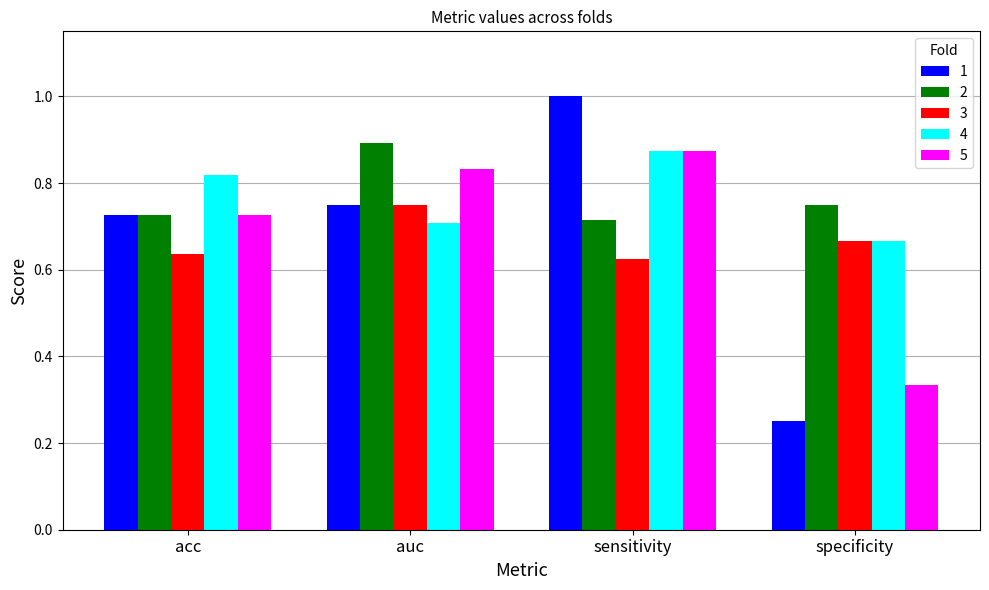

At how many categories does at least one series exceed 0?

4